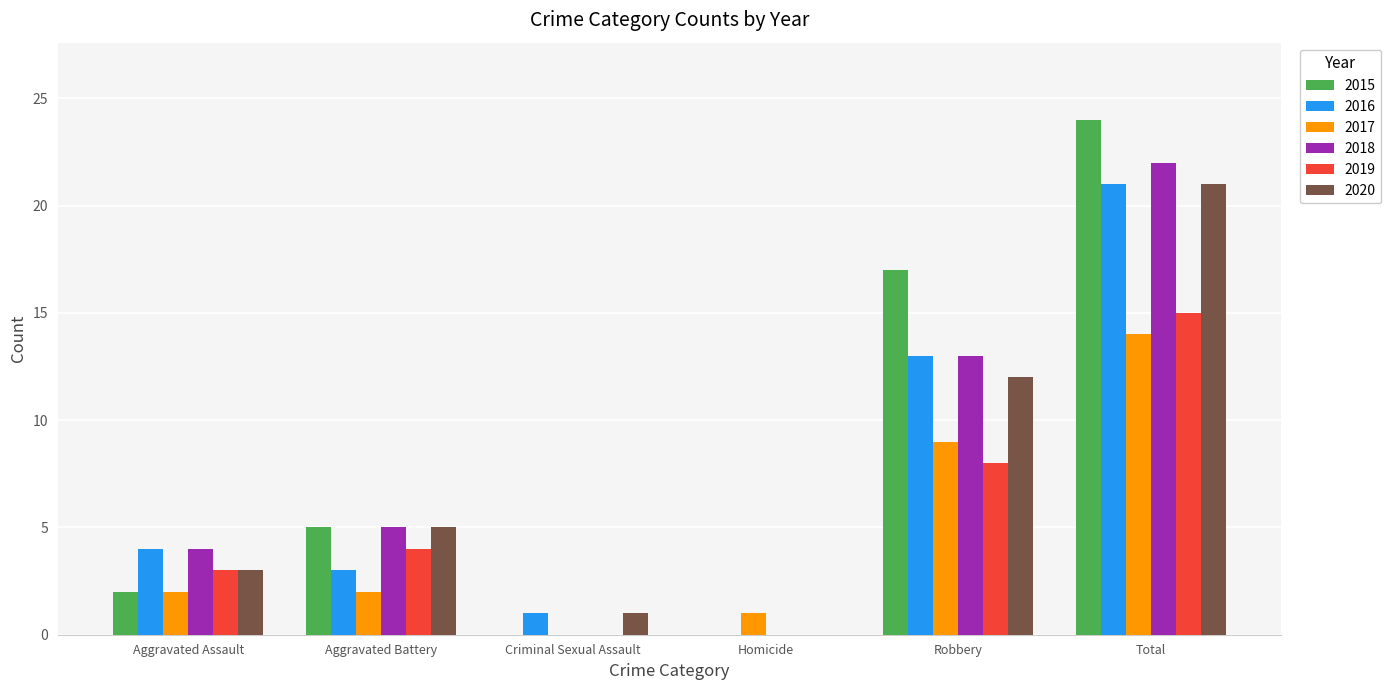

Are the bars grouped side by side (vs. stacked)?

Yes